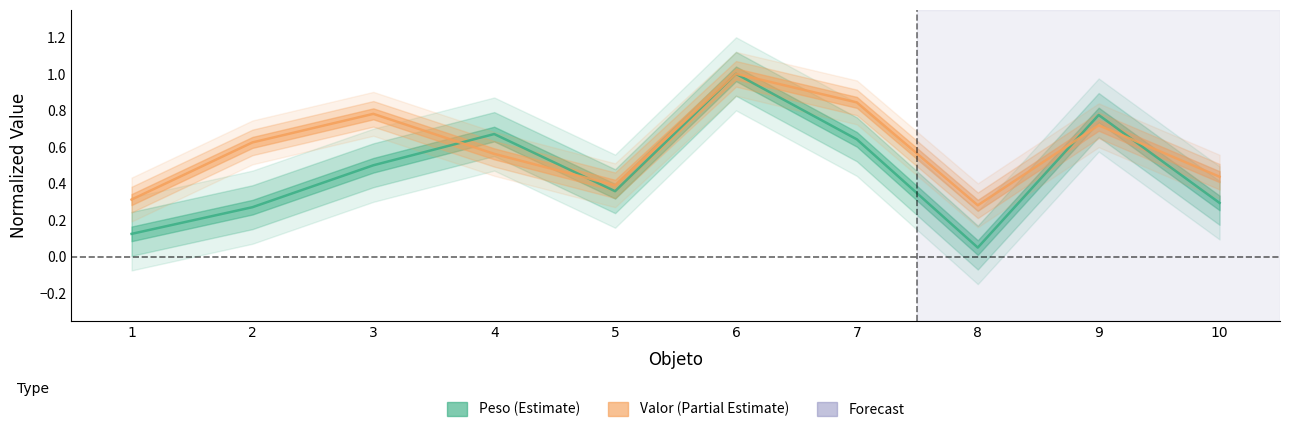

Read the Peso value at 4.

0.7